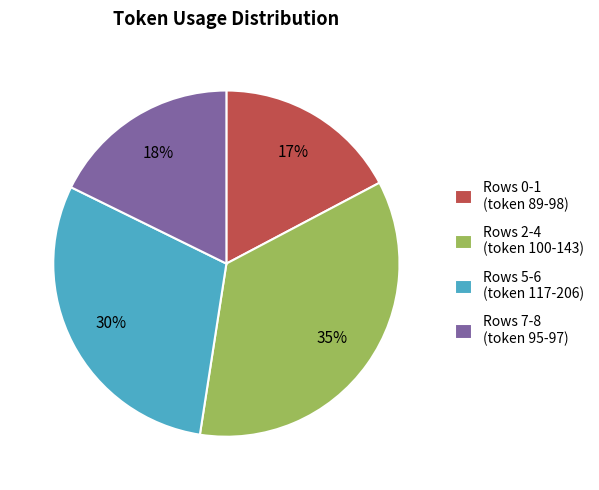

Is it true that Rows 0-1 (token 89-98) is 17% of the pie?

True